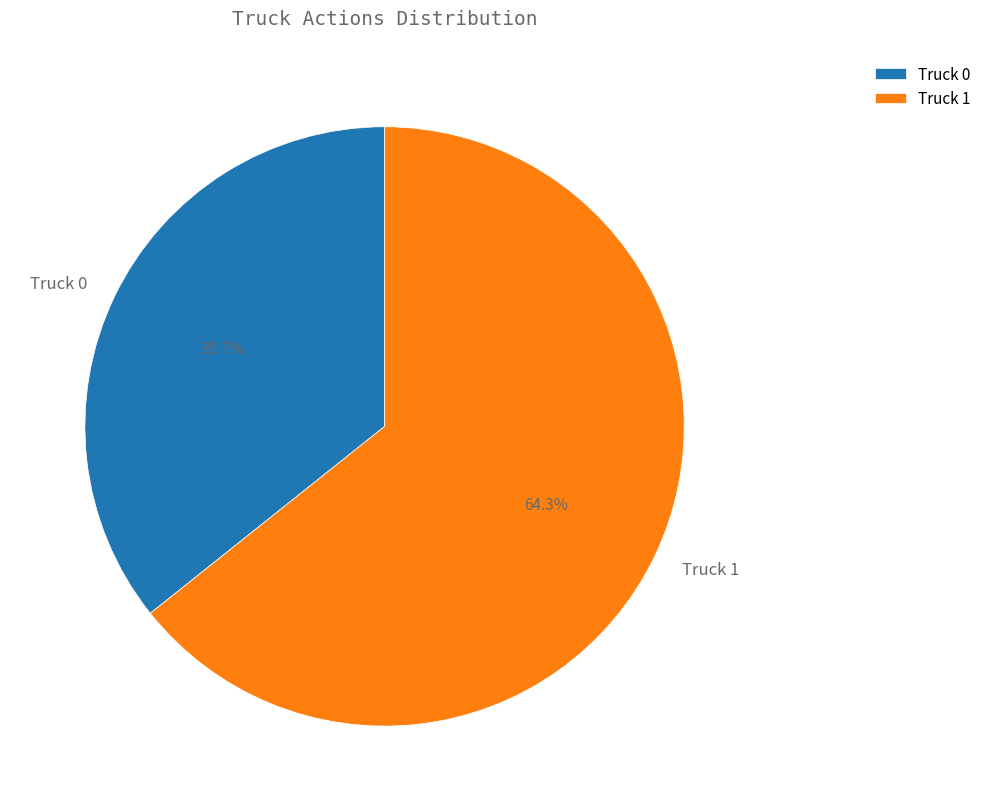

What percentage is the Truck 0 slice, to the nearest percent?

36%